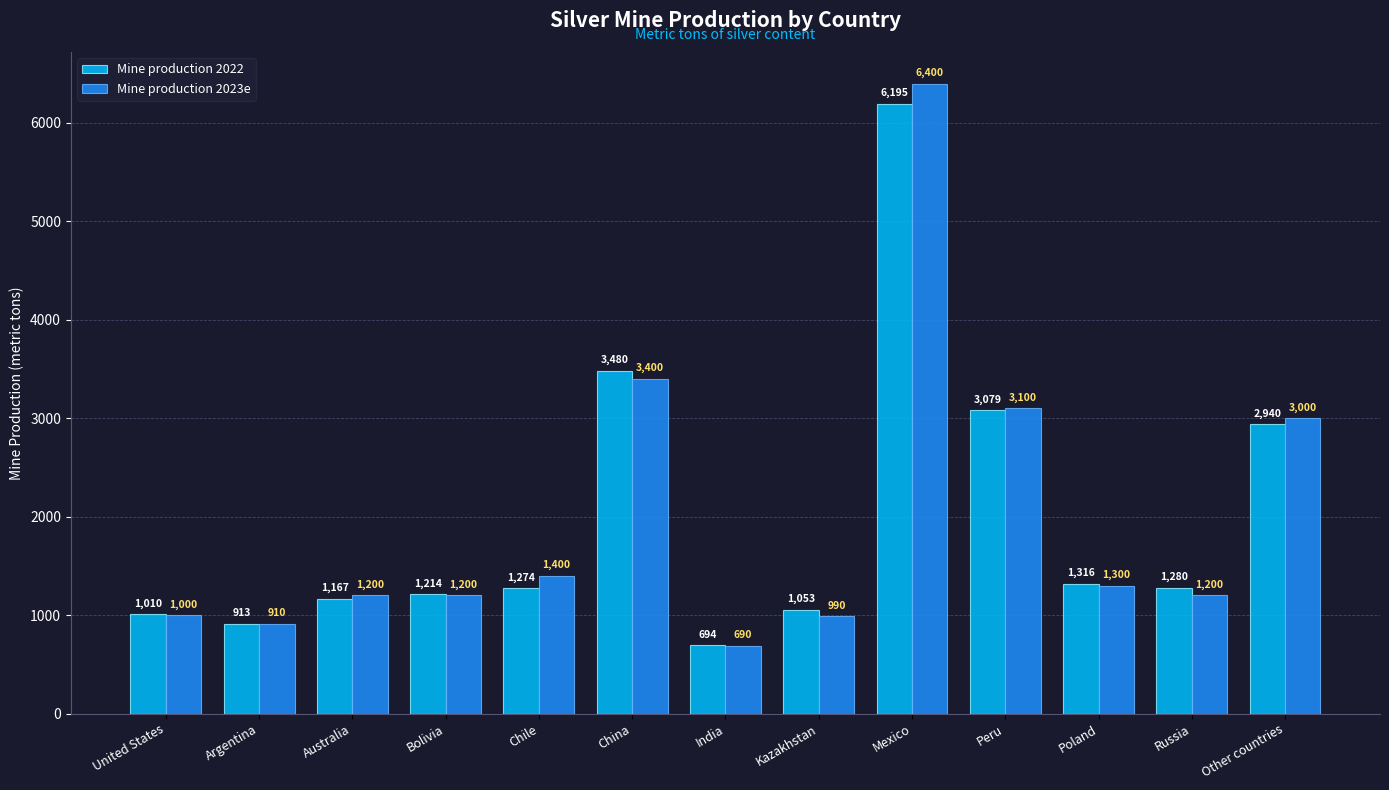

True or false: Mine production 2023e has a value of 1400 at Chile.

True